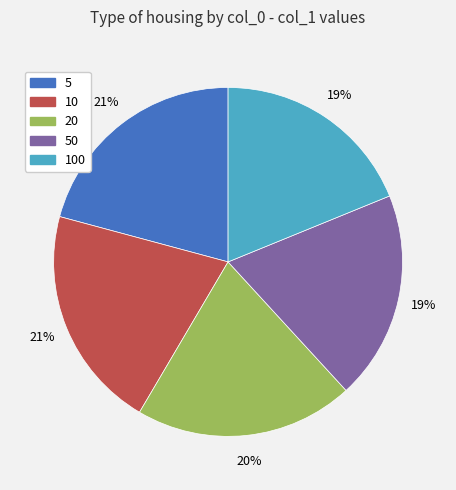

Does any single category account for the majority?

No